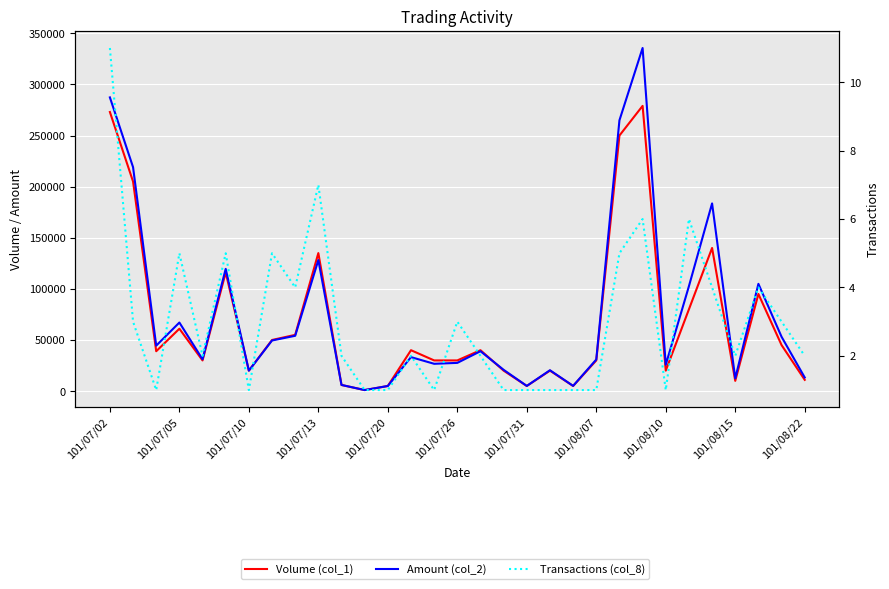

In Transactions (col_8), how many points are lower than both neighbors (excluding endpoints)?

7